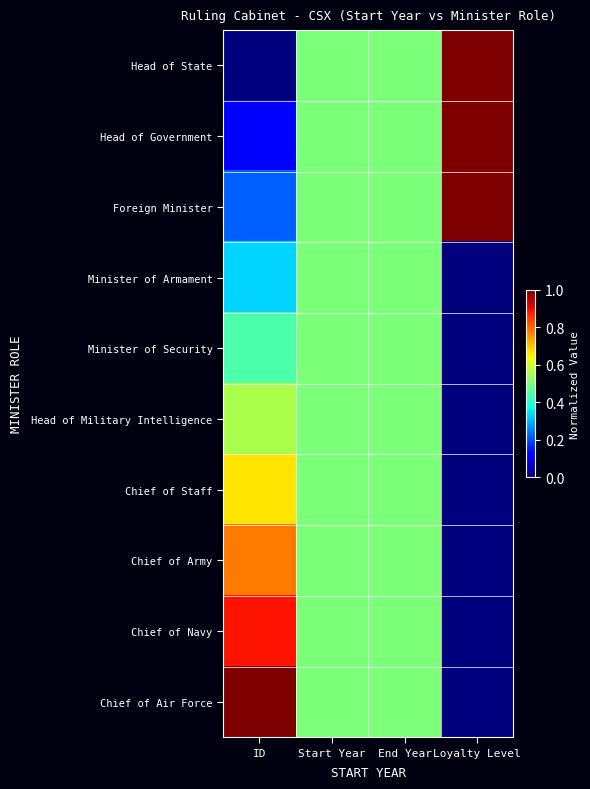

Which has a higher value, ID or Start Year?

Start Year